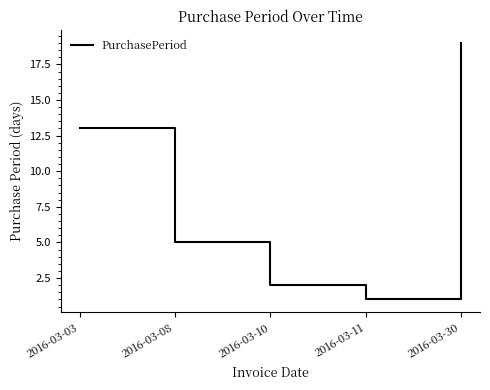

Reading right to left, list all the values displayed in this chart.

19	1	2	5	13